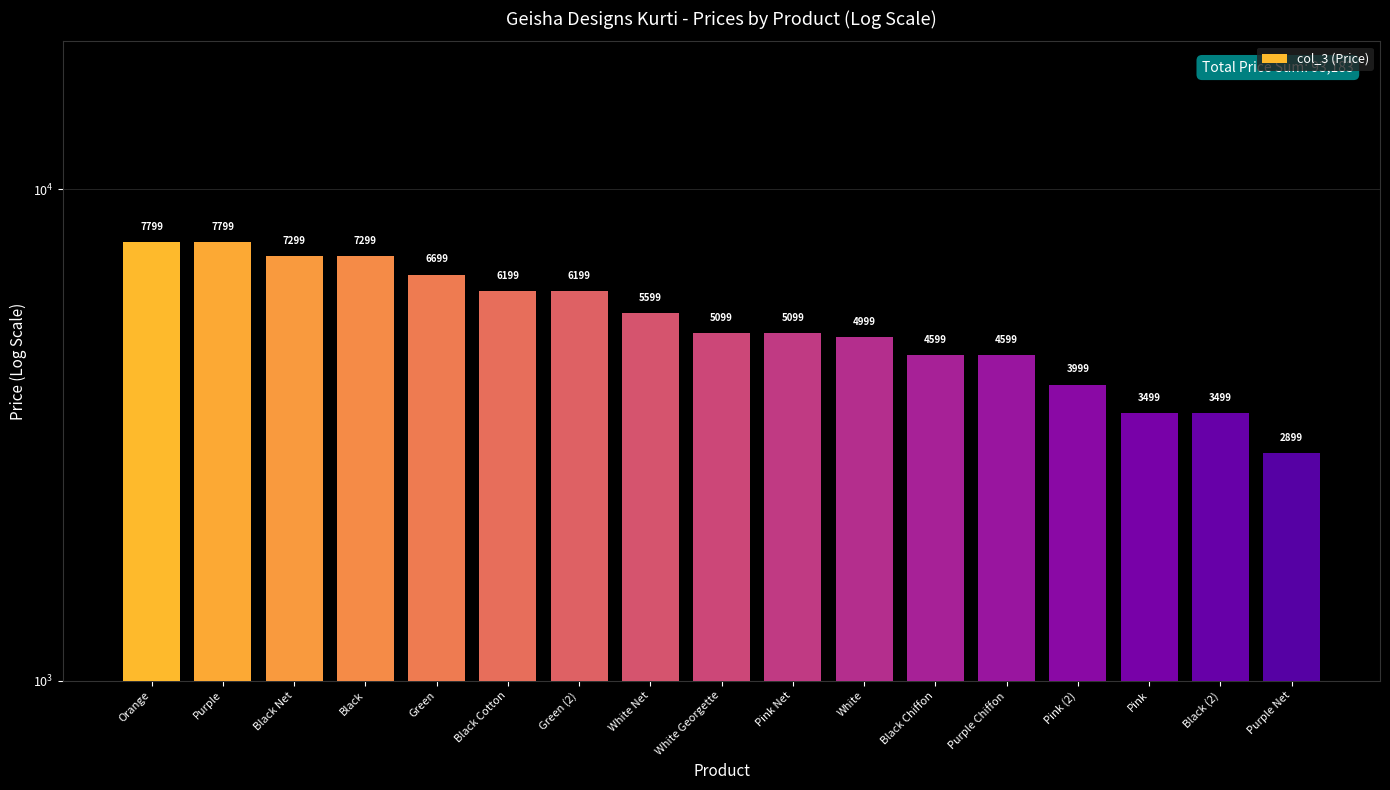

At which label does the data first exceed 5099?

Orange